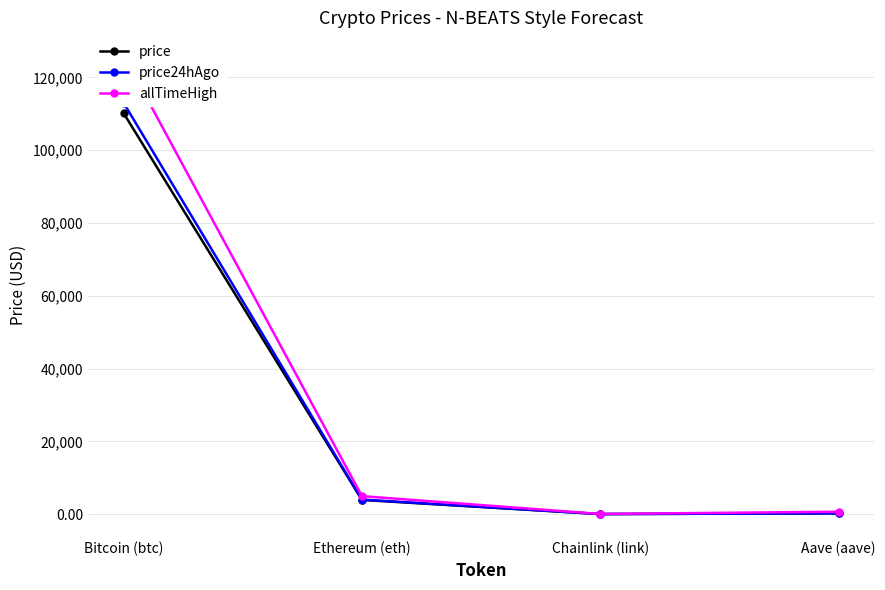

What is the approximate value of price at Aave (aave)?

225.4